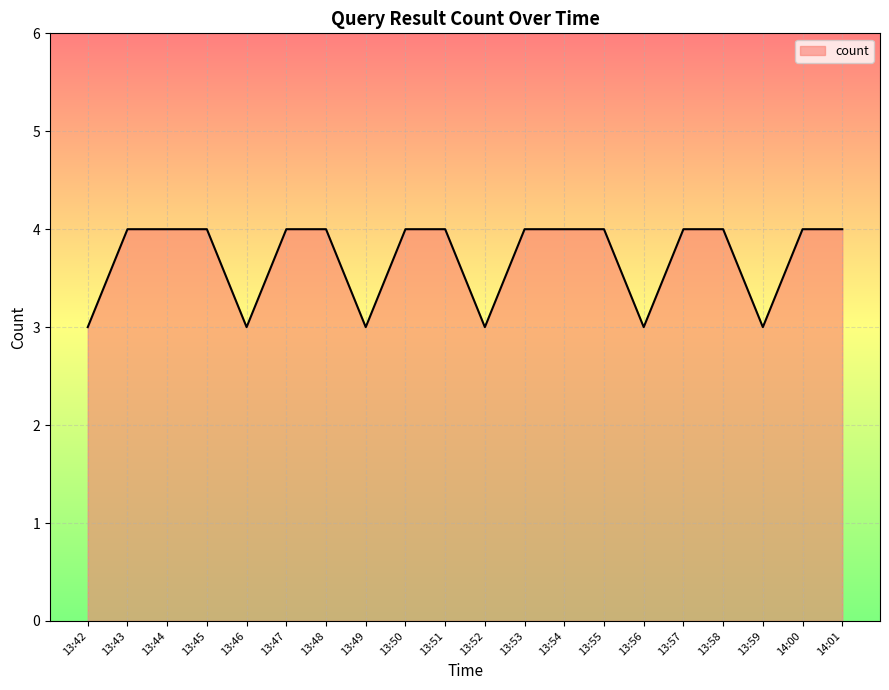

What is the sum of the values at 13:51 and 13:47?

8